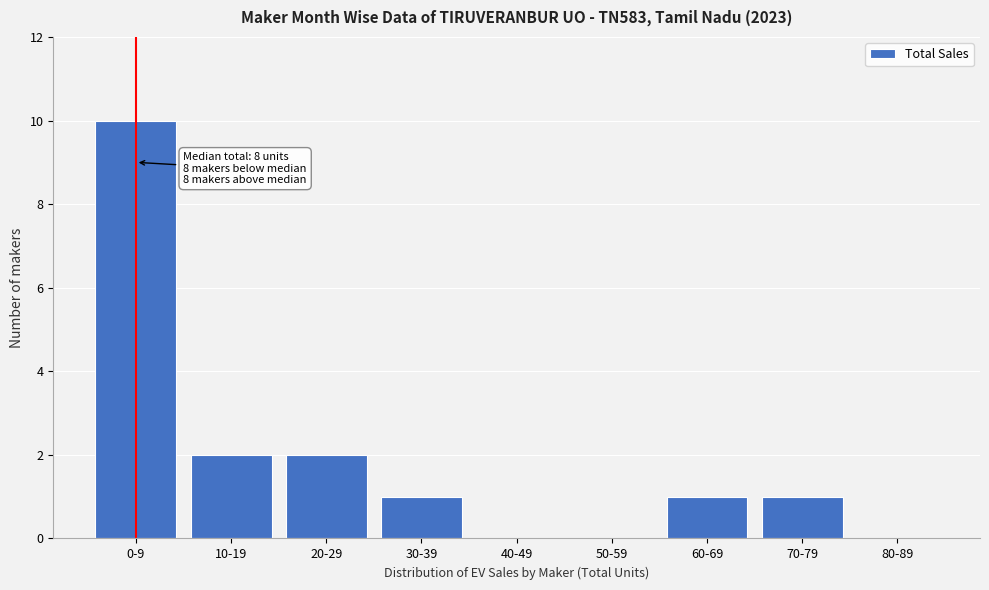

Reading left to right, transcribe all the data shown in this chart.

0-9=10	10-19=2	20-29=2	30-39=1	40-49=0	50-59=0	60-69=1	70-79=1	80-89=0